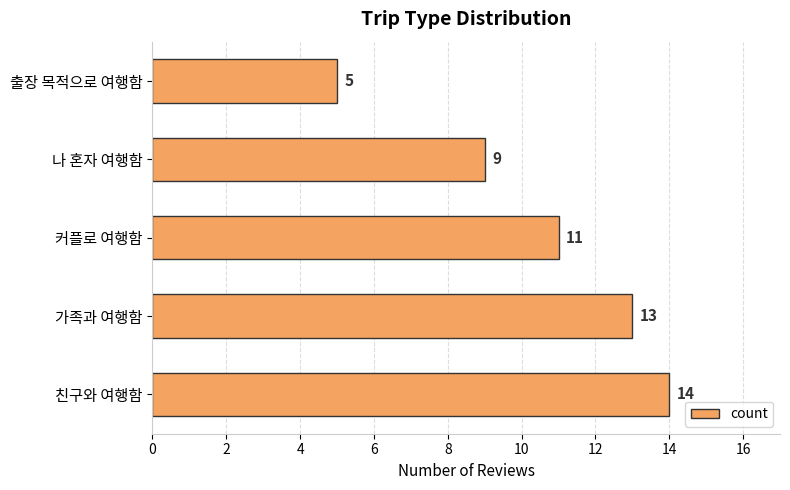

The chart shows a value of 11 at 커플로 여행함. True or false?

True